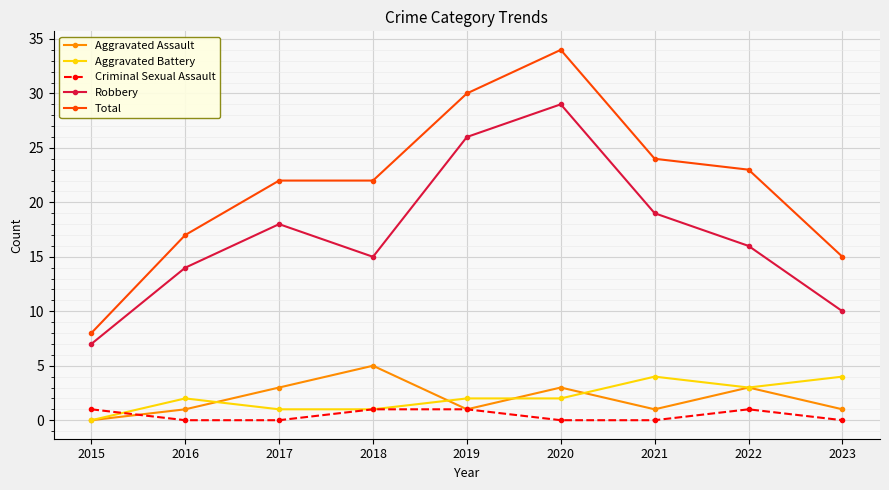

What is the value of the Total point at the 1st from the left?

8